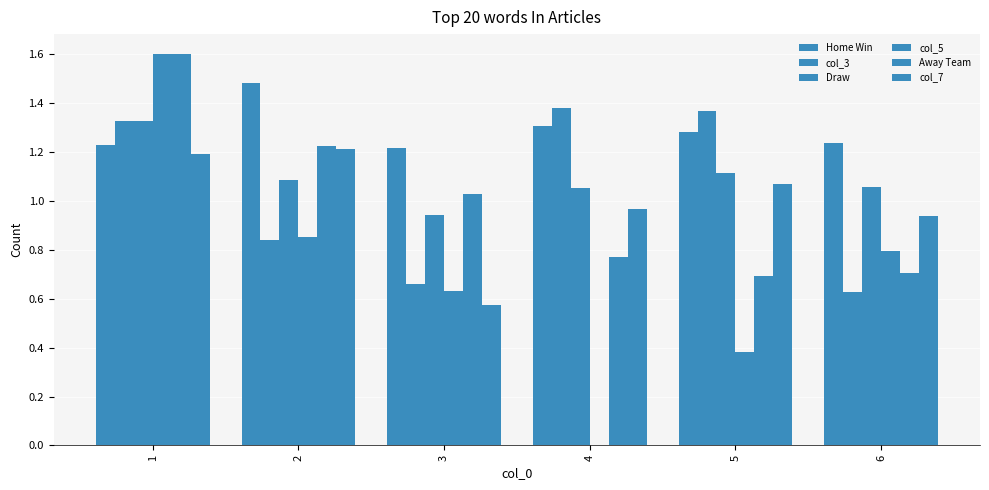

Are the bars grouped side by side (vs. stacked)?

Yes